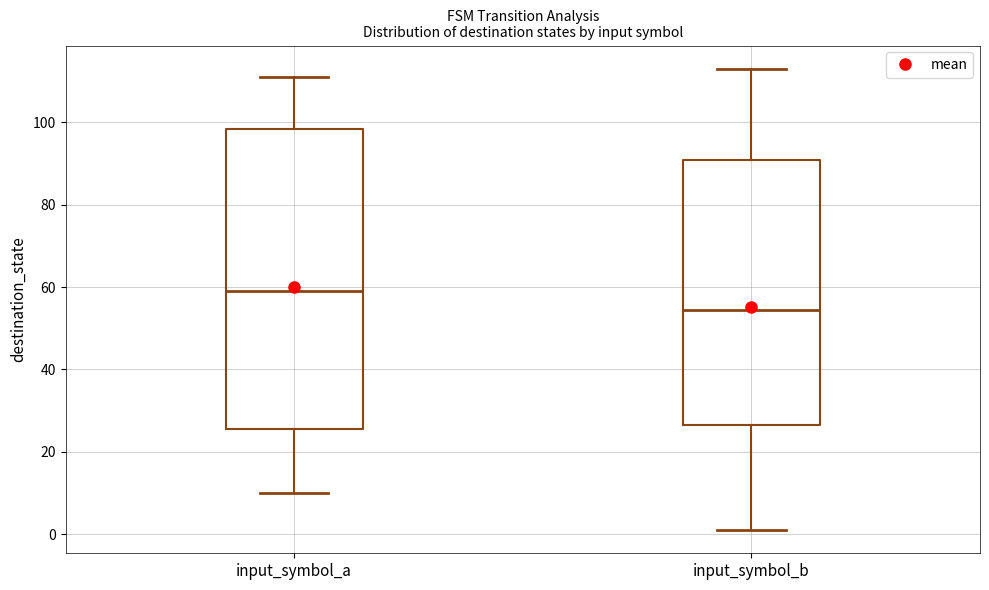

Which box's median line is the highest?

input_symbol_a